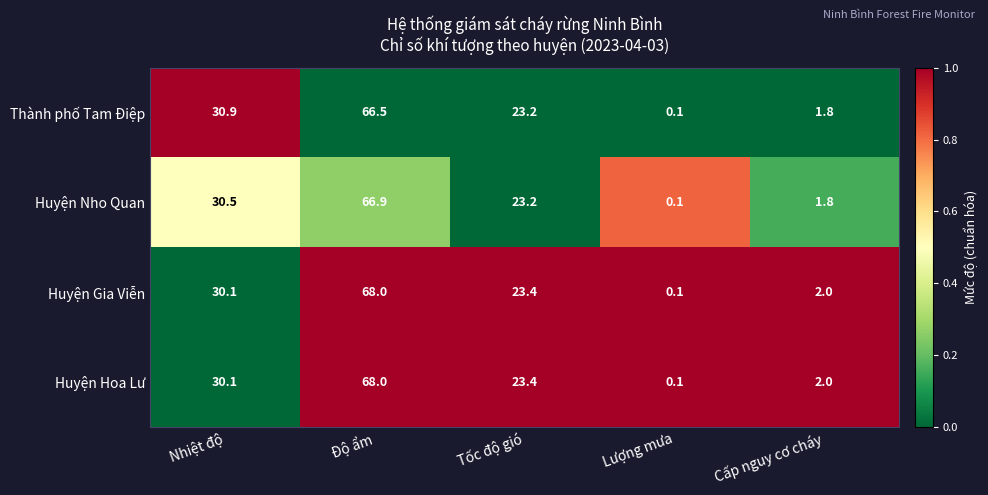

Is it true that Huyện Gia Viễn equals 44.8 at Nhiệt độ?

False